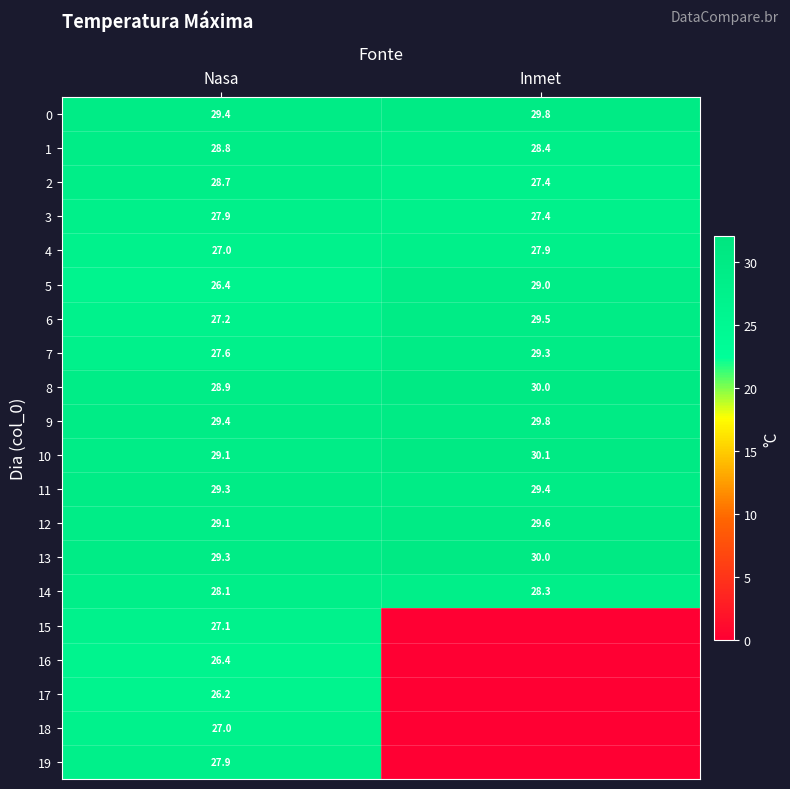

The value of 8 at Nasa is 28.9. True or false?

True